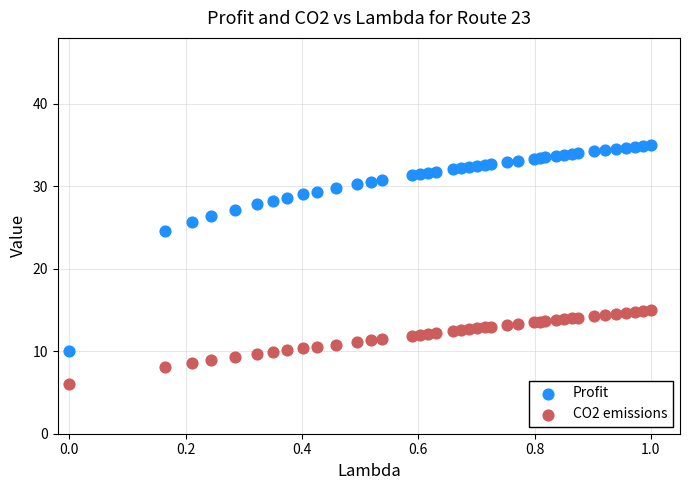

Which series contains the highest Y value?

Profit